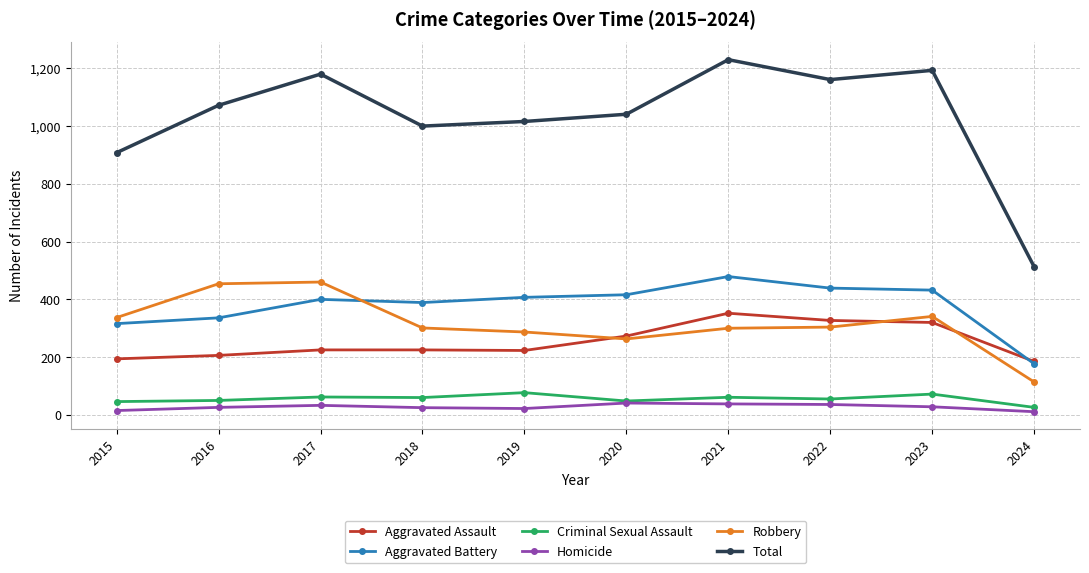

The Aggravated Assault series shows 327 at 2022. True or false?

True